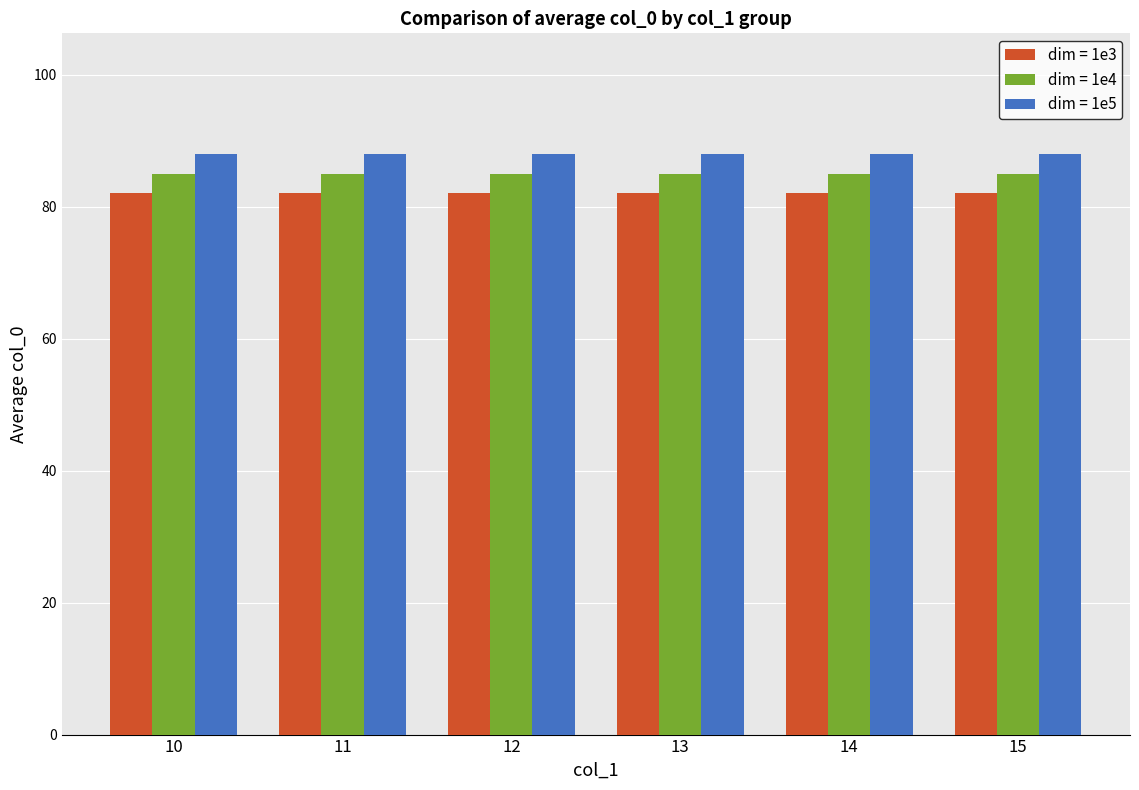

What is the total value across all series at 10?

255